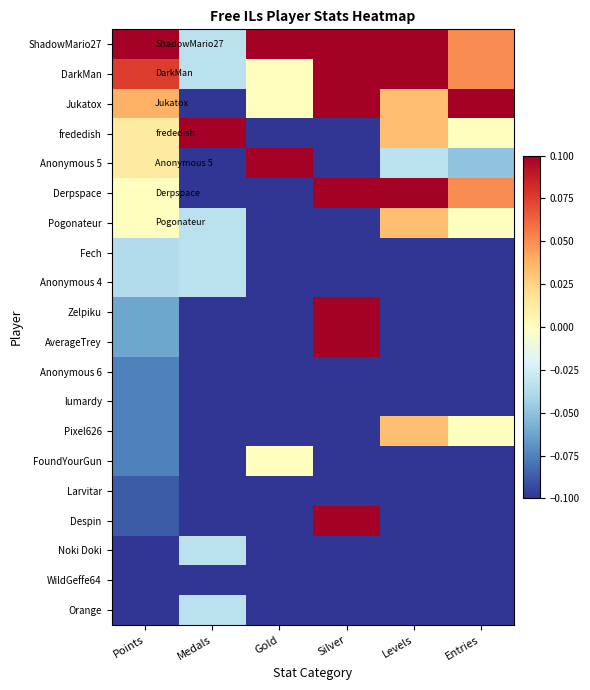

At how many categories does at least one series exceed 0?

6